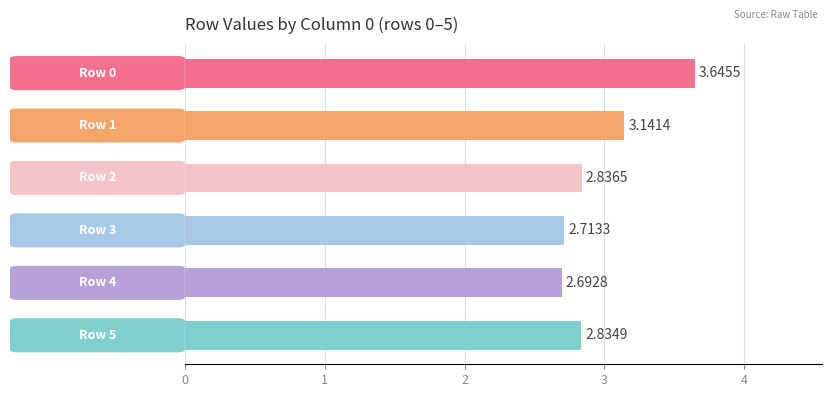

What is the average value?

3.0